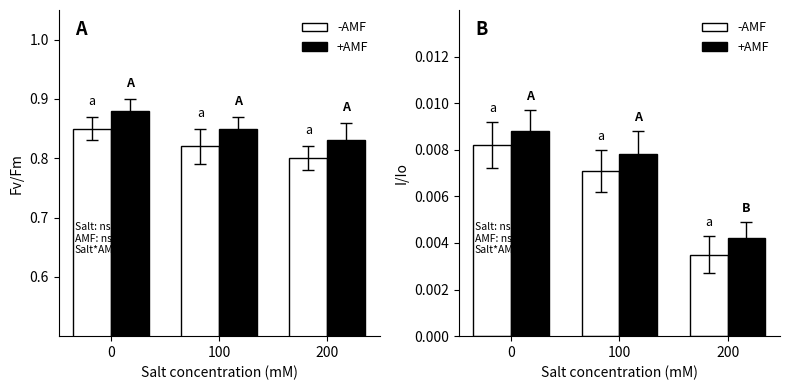

At how many categories does at least one series exceed 0?

3